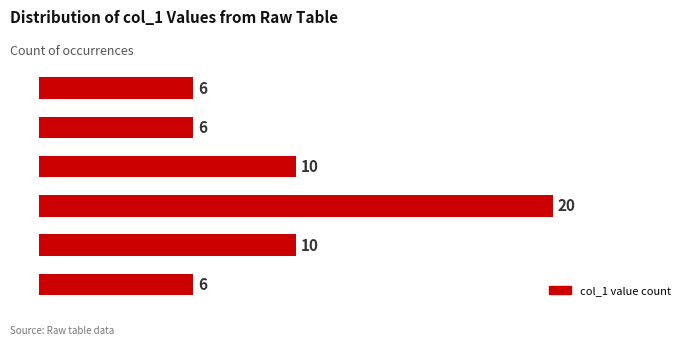

Reading bottom to top, transcribe all the data shown in this chart.

18=6	17=10	16=20	15=10	14=6	13=6